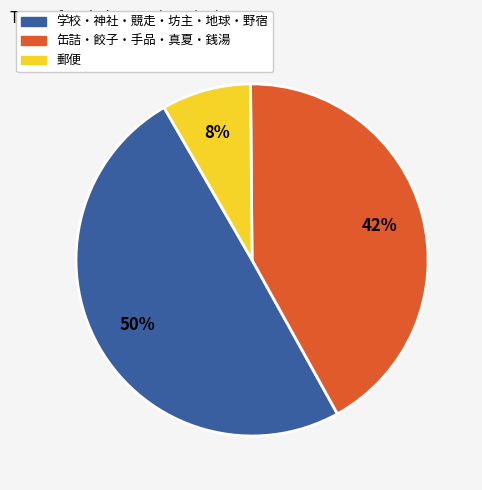

To the nearest percent, what is the average slice percentage?

33%